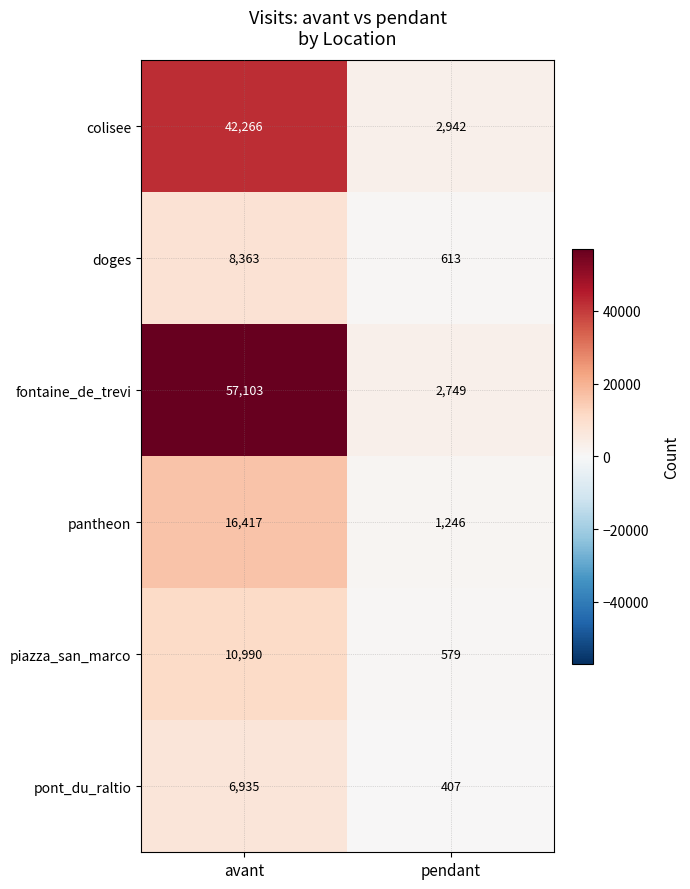

Is it true that pont_du_raltio equals 6935 at avant?

True